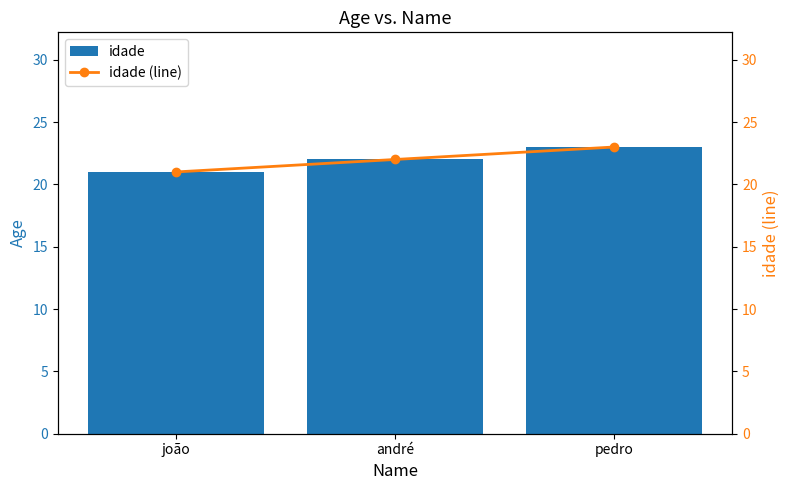

What are all the series names shown in the legend?

idade, idade (line)